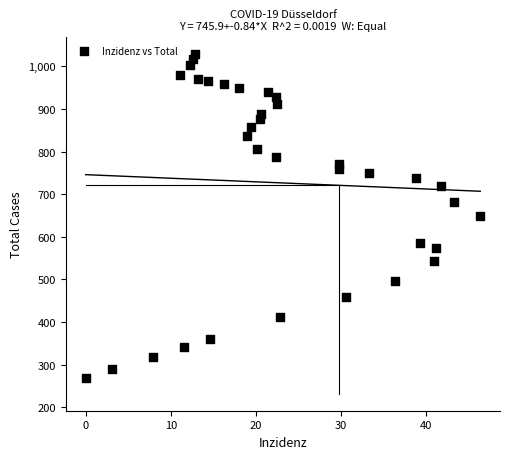

What is the range of Y values (max minus min)?

759